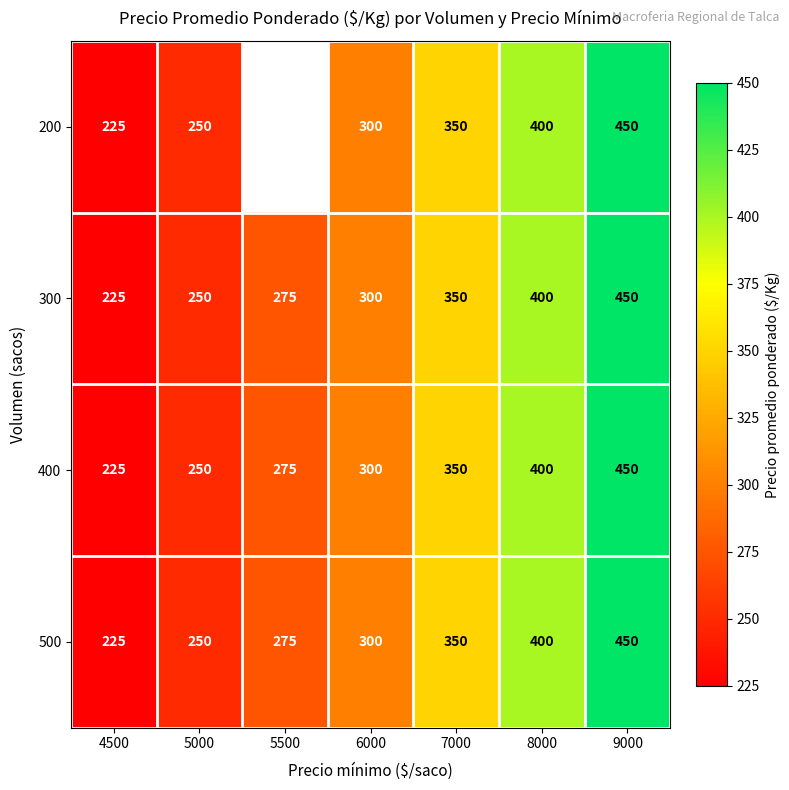

How many data points in 300 are less than 300?

3